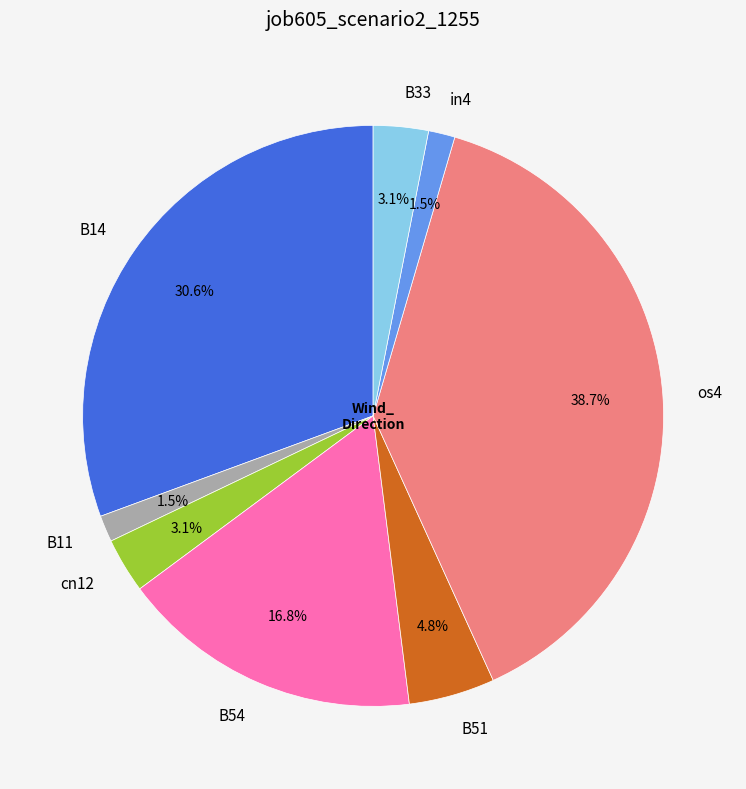

Which category has the biggest portion of the pie?

os4